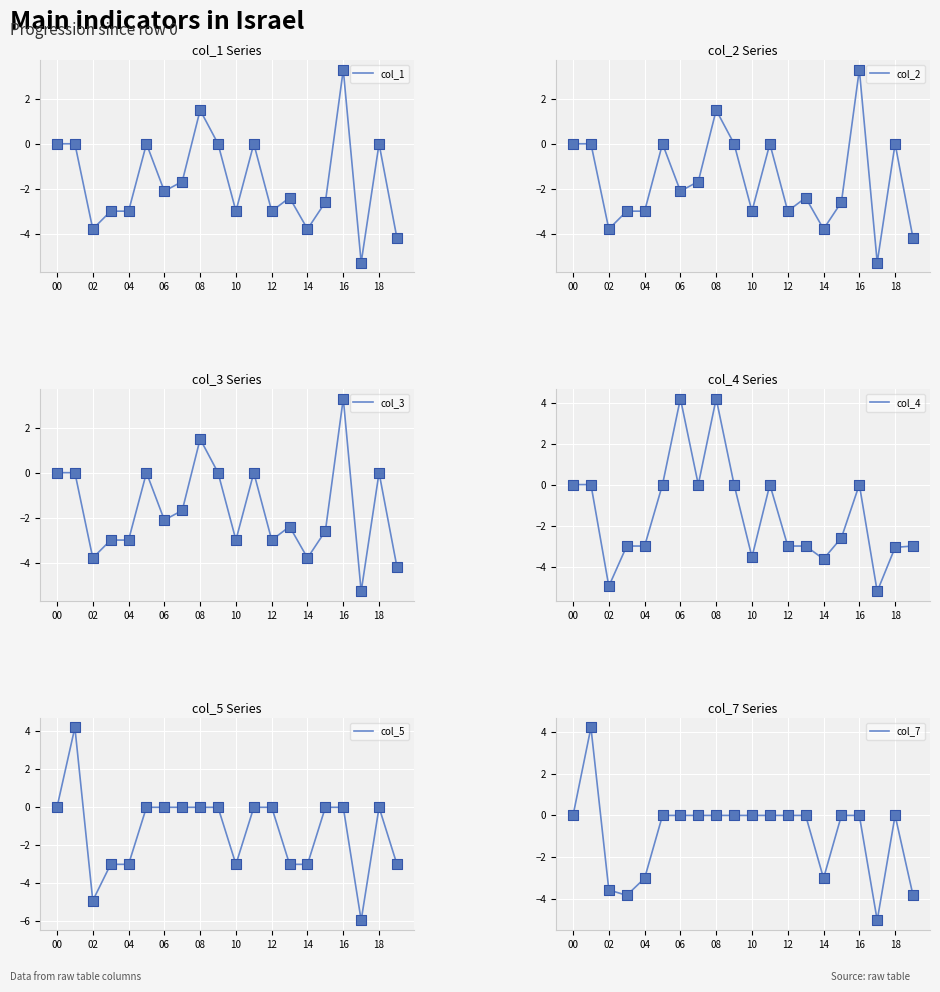

At how many categories does at least one series exceed -3?

14